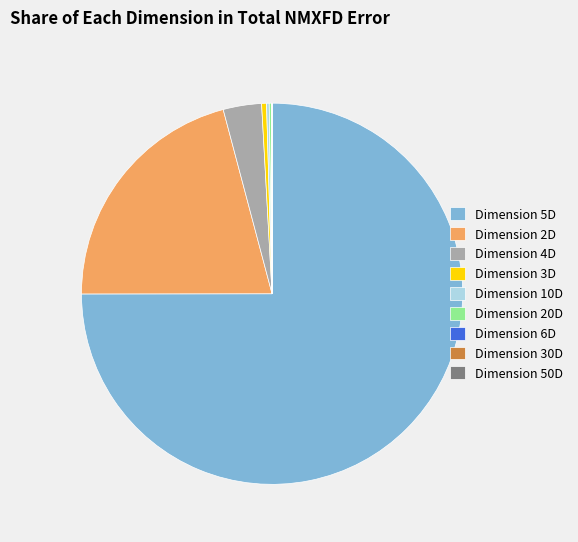

Is the sum of Dimension 2D and Dimension 4D greater than half?

No